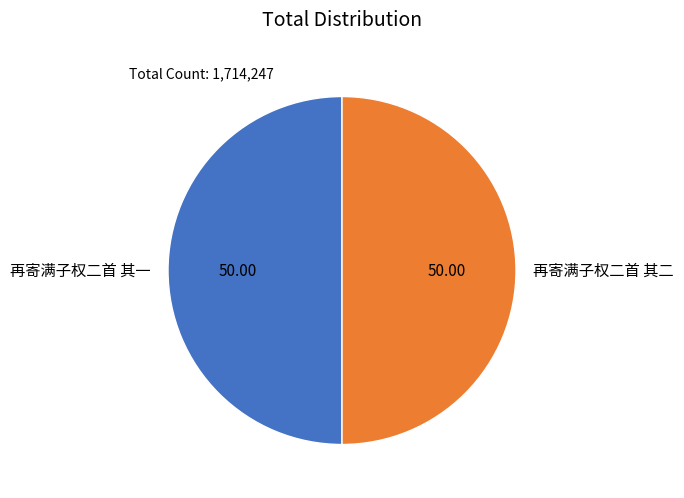

Do 再寄满子权二首 其二 and 再寄满子权二首 其一 together represent more than half of the pie?

Yes